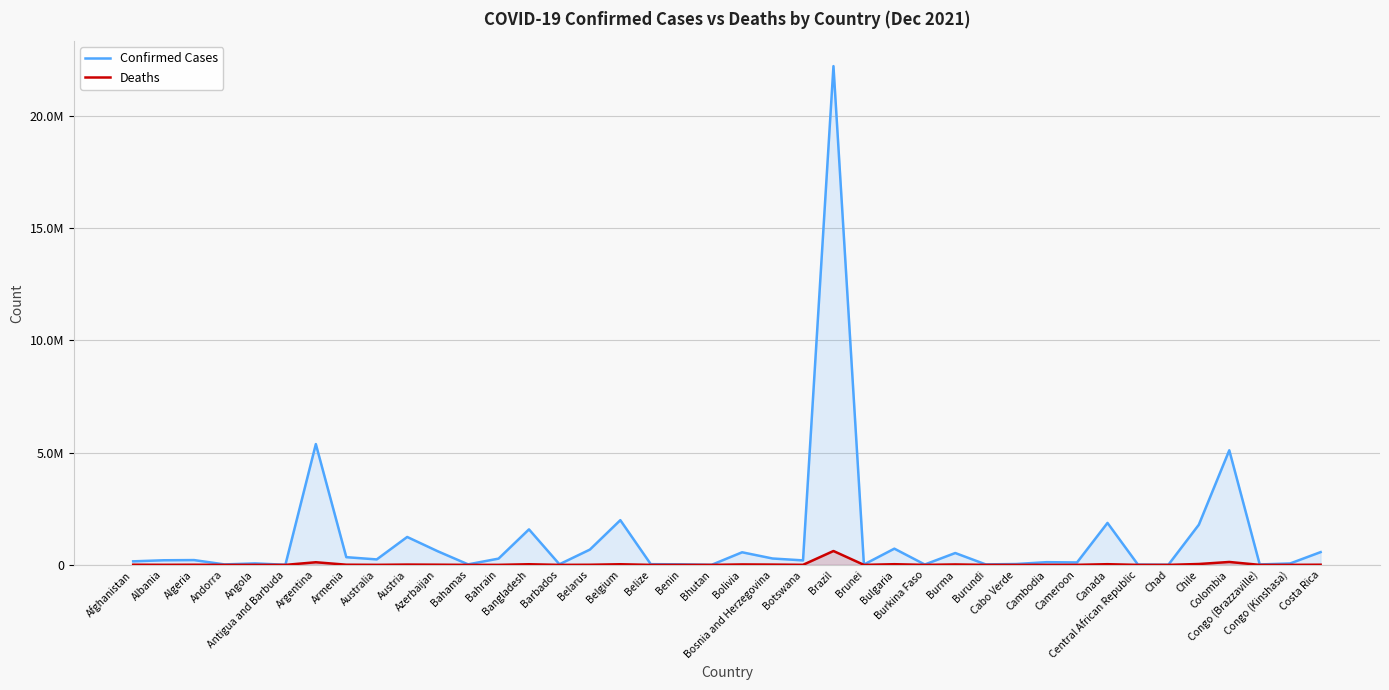

Which series has the largest range (max minus min)?

Confirmed Cases